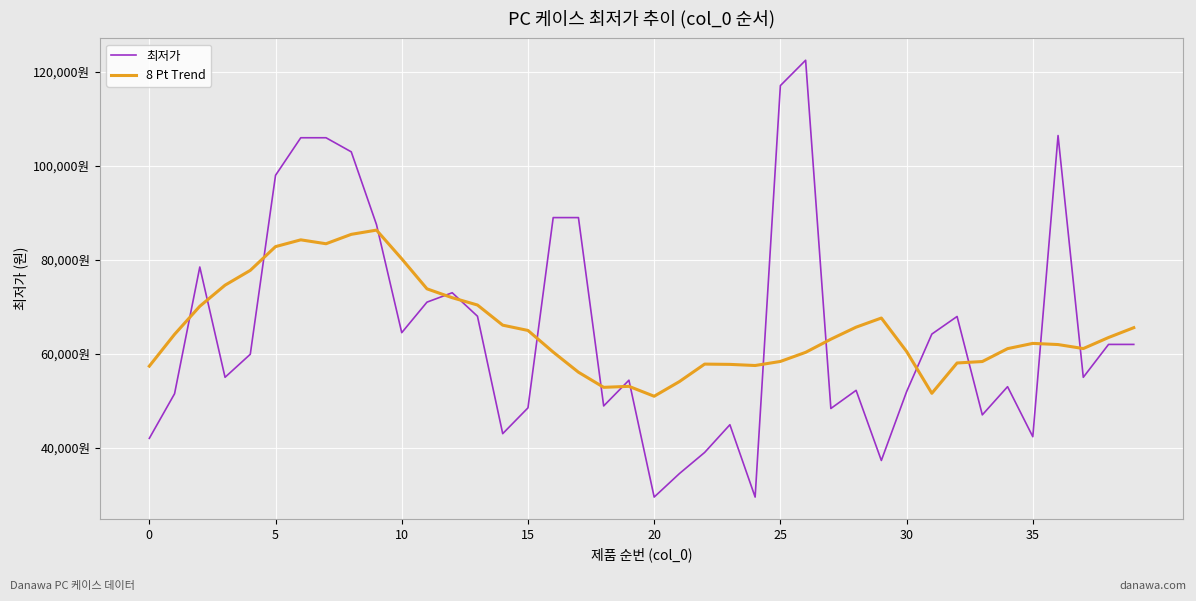

Does the chart have visible grid lines?

Yes